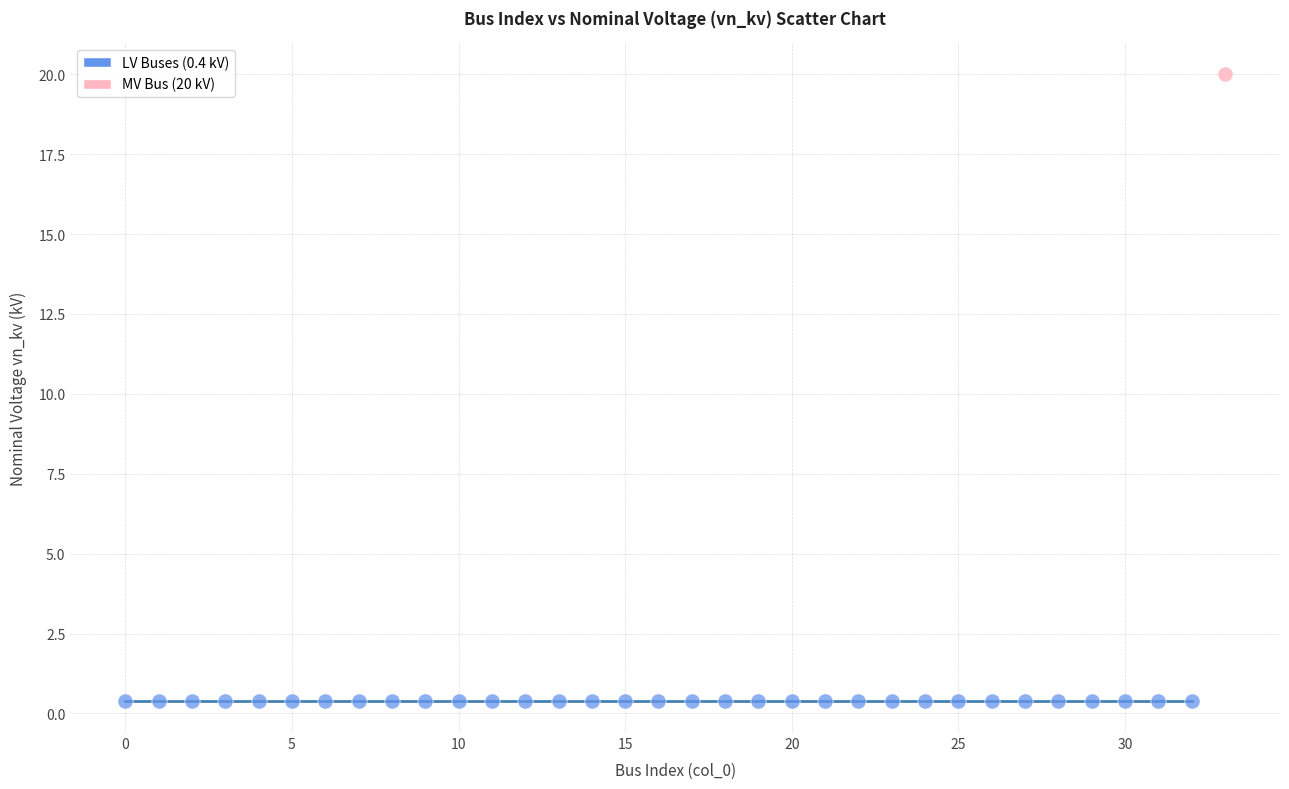

What are all the series names shown in the legend?

LV Buses (0.4 kV), MV Bus (20 kV)